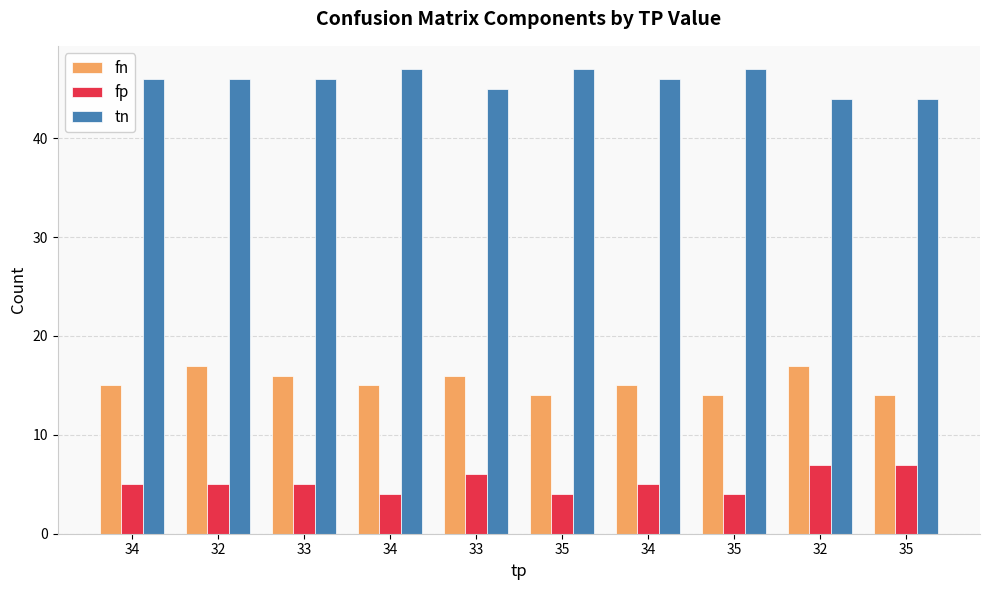

How many groups of bars are there?

10